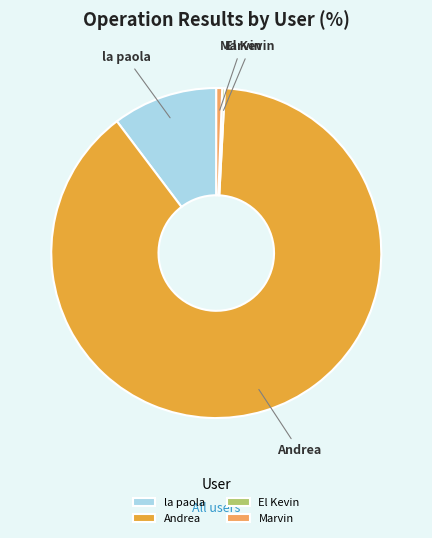

Is there any slice that represents more than half of the pie?

Yes